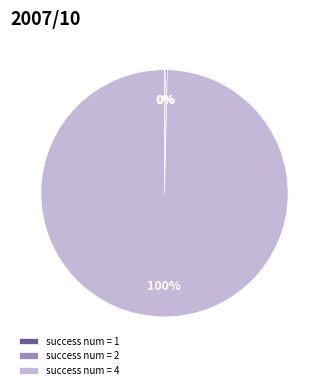

Which slice represents more than half of the pie?

success num = 4